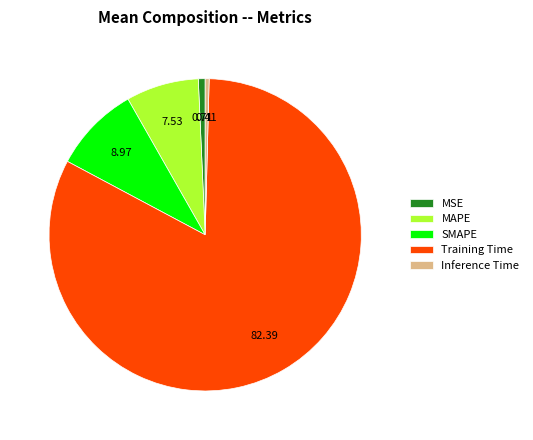

The MSE slice represents 12% of the pie. True or false?

False